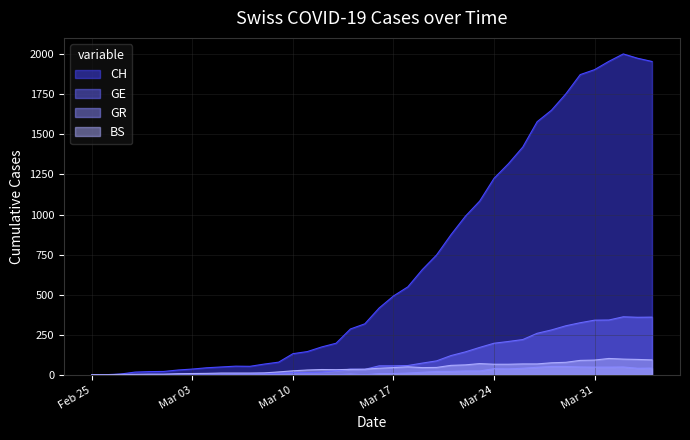

How many lines are shown in the chart?

4